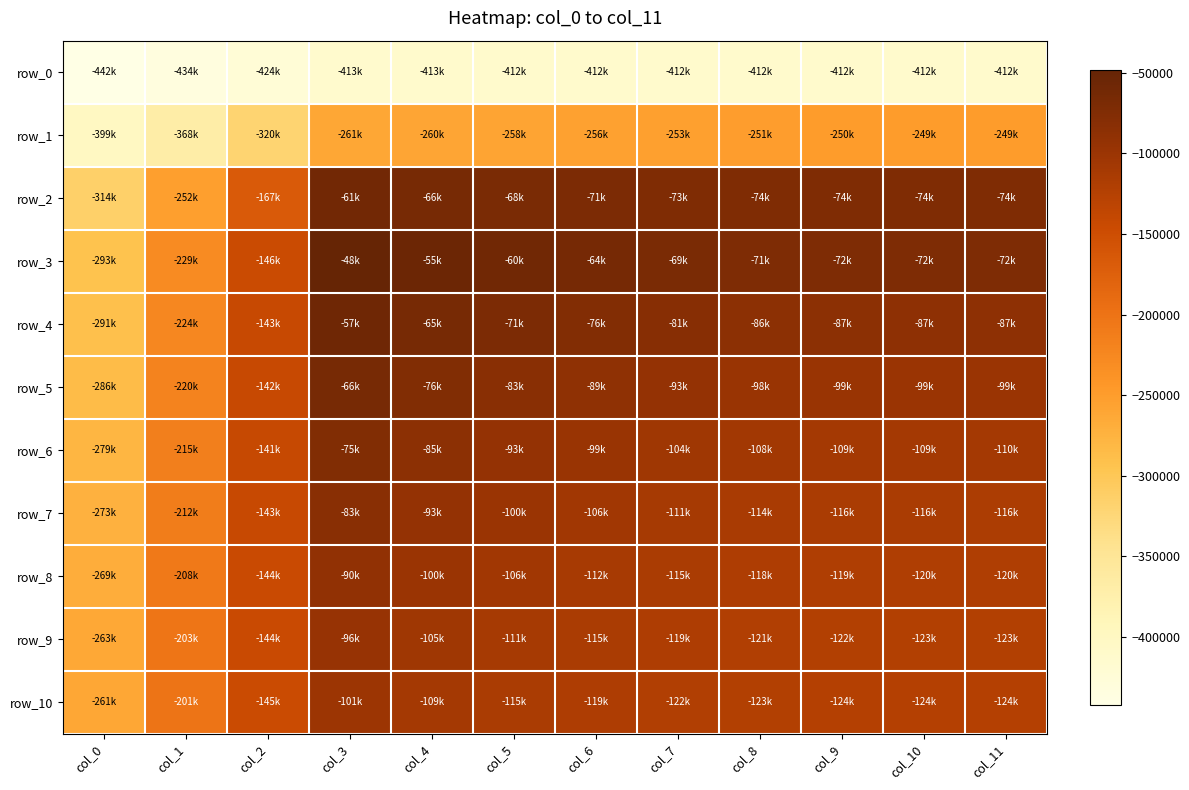

Reading right to left, list all the values displayed in this chart.

row_0: -411895.4	-411894.0	-411894.0	-411892.6	-411902.7	-412008.2	-412241.8	-412700.2	-413148.2	-424301.0	-434074.7	-442052.5
row_1: -248823.3	-248805.2	-249545.1	-251022.0	-253075.9	-255758.7	-258117.6	-260005.2	-261455.2	-319961.3	-368341.4	-399419.2
row_2: -73916.0	-73866.0	-73794.0	-73696.1	-72939.7	-70580.2	-68230.9	-66082.6	-61383.4	-167220.8	-251632.4	-313980.6
row_3: -71983.9	-71916.0	-71745.5	-71400.3	-68644.3	-64126.7	-59987.3	-55124.3	-48208.2	-146157.8	-228764.7	-293109.9
row_4: -86705.0	-86689.7	-86516.4	-85955.0	-81352.5	-76235.9	-71147.0	-65435.6	-57472.8	-142821.7	-223673.2	-290709.3
row_5: -99160.8	-99112.3	-98882.2	-97843.8	-93443.7	-88504.5	-82640.6	-75735.6	-66279.8	-142204.0	-219506.5	-285893.1
row_6: -109516.4	-109461.0	-109196.2	-107888.9	-103799.4	-98969.6	-92895.0	-85199.8	-75106.4	-140909.6	-214540.8	-278938.1
row_7: -115910.0	-115893.4	-115706.2	-114177.2	-110762.7	-106418.2	-100396.1	-93295.8	-83316.0	-143470.6	-211601.7	-273194.9
row_8: -119791.6	-119748.7	-119486.7	-117954.8	-115167.0	-111591.9	-106321.2	-99503.5	-90301.4	-144040.4	-208206.8	-268533.8
row_9: -122632.2	-122561.5	-122188.5	-120945.0	-118688.2	-115483.0	-111153.6	-104622.9	-95901.8	-143776.2	-203192.2	-262728.5
row_10: -124484.3	-124374.7	-124159.9	-123294.8	-121559.2	-118709.0	-114783.0	-109225.4	-100737.2	-145286.5	-201053.0	-260913.8